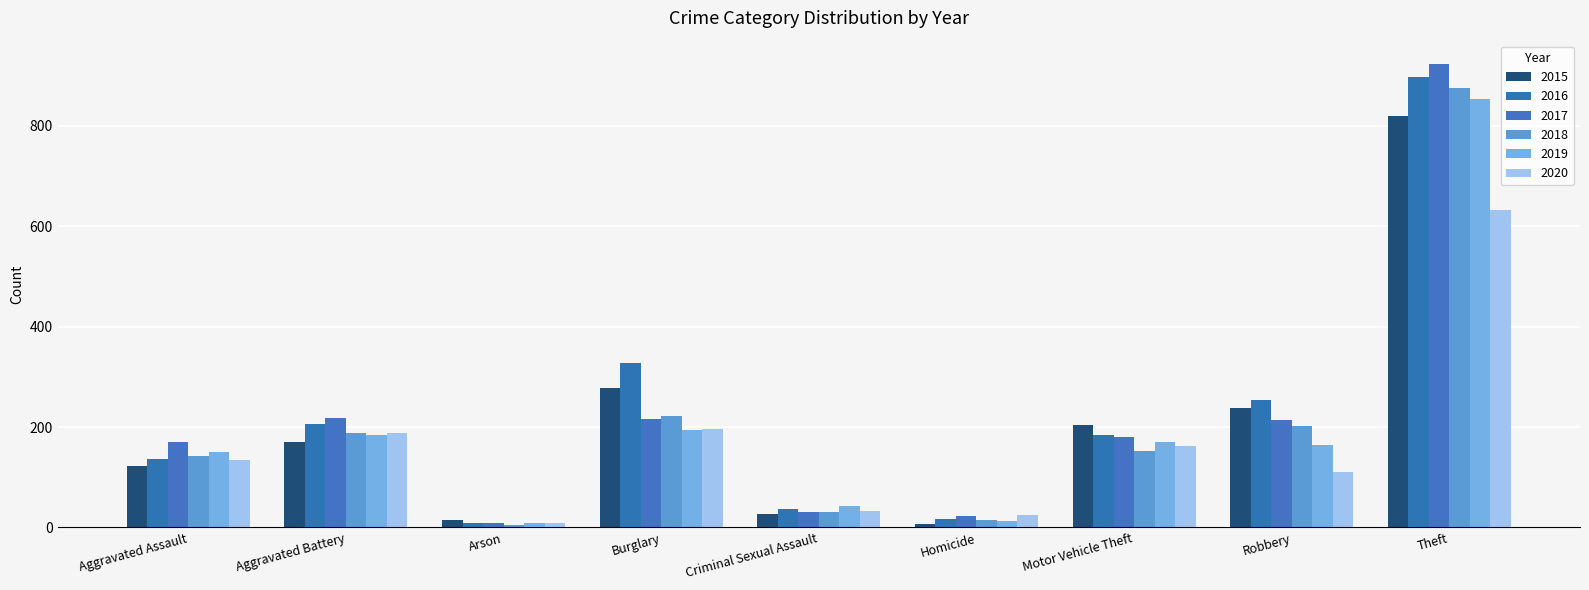

What is the difference between the 2015 values at Aggravated Battery and Homicide?

164